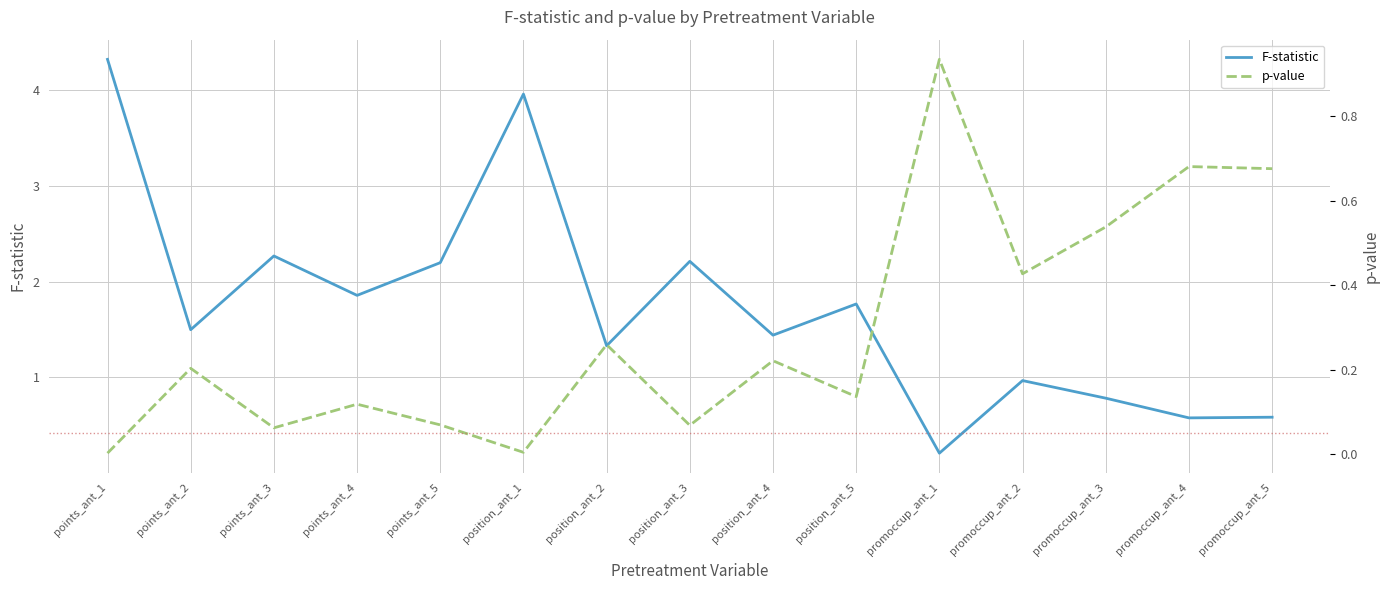

Between which two adjacent categories do p-value and F-statistic first intersect?

position_ant_5 and promoccup_ant_1